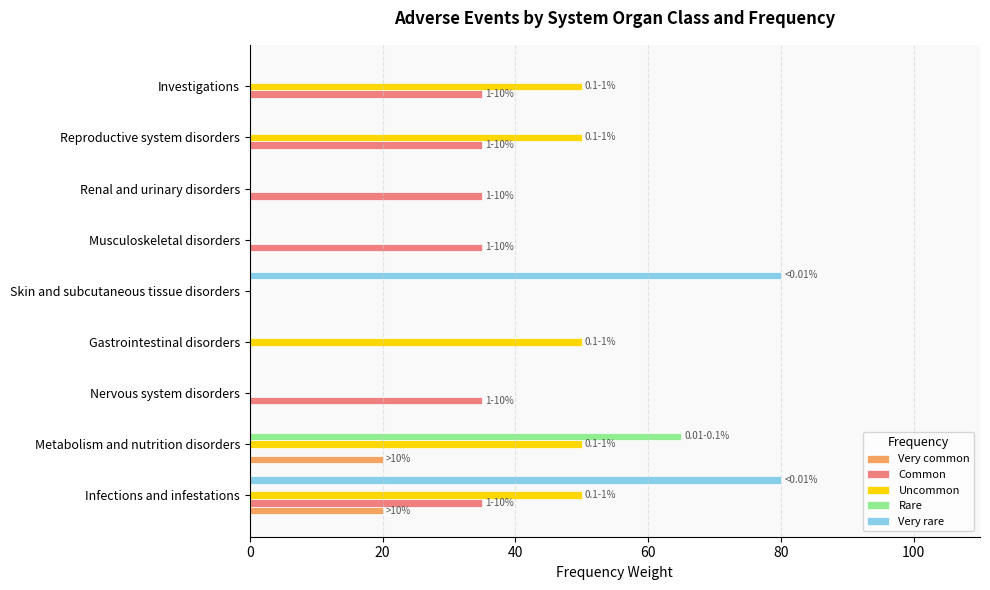

How many distinct data groups are displayed?

5